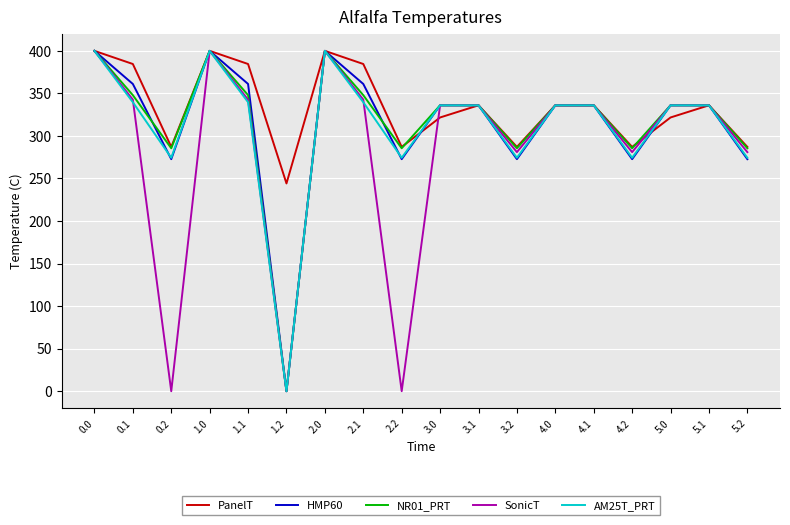

Reading left to right, transcribe all the data shown in this chart.

PanelT: 0.0=400.0	0.1=384.6	0.2=287.1	1.0=400.0	1.1=384.6	1.2=244.2	2.0=400.0	2.1=384.6	2.2=287.1	3.0=321.7	3.1=336.0	3.2=287.1	4.0=336.0	4.1=336.0	4.2=287.1	5.0=321.7	5.1=336.0	5.2=287.1
HMP60: 0.0=400.0	0.1=361.1	0.2=272.7	1.0=400.0	1.1=361.1	1.2=0.0	2.0=400.0	2.1=361.1	2.2=272.7	3.0=336.0	3.1=336.0	3.2=272.7	4.0=336.0	4.1=336.0	4.2=272.7	5.0=336.0	5.1=336.0	5.2=272.7
NR01_PRT: 0.0=400.0	0.1=347.9	0.2=285.5	1.0=400.0	1.1=347.9	1.2=0.0	2.0=400.0	2.1=347.9	2.2=285.5	3.0=336.0	3.1=336.0	3.2=285.5	4.0=336.0	4.1=336.0	4.2=285.5	5.0=336.0	5.1=336.0	5.2=285.5
SonicT: 0.0=400.0	0.1=342.7	0.2=0.0	1.0=400.0	1.1=342.7	1.2=0.0	2.0=400.0	2.1=342.7	2.2=0.0	3.0=336.0	3.1=336.0	3.2=281.0	4.0=336.0	4.1=336.0	4.2=281.0	5.0=336.0	5.1=336.0	5.2=281.0
AM25T_PRT: 0.0=400.0	0.1=339.6	0.2=274.4	1.0=400.0	1.1=339.6	1.2=0.0	2.0=400.0	2.1=339.6	2.2=274.4	3.0=336.0	3.1=336.0	3.2=274.4	4.0=336.0	4.1=336.0	4.2=274.4	5.0=336.0	5.1=336.0	5.2=274.4